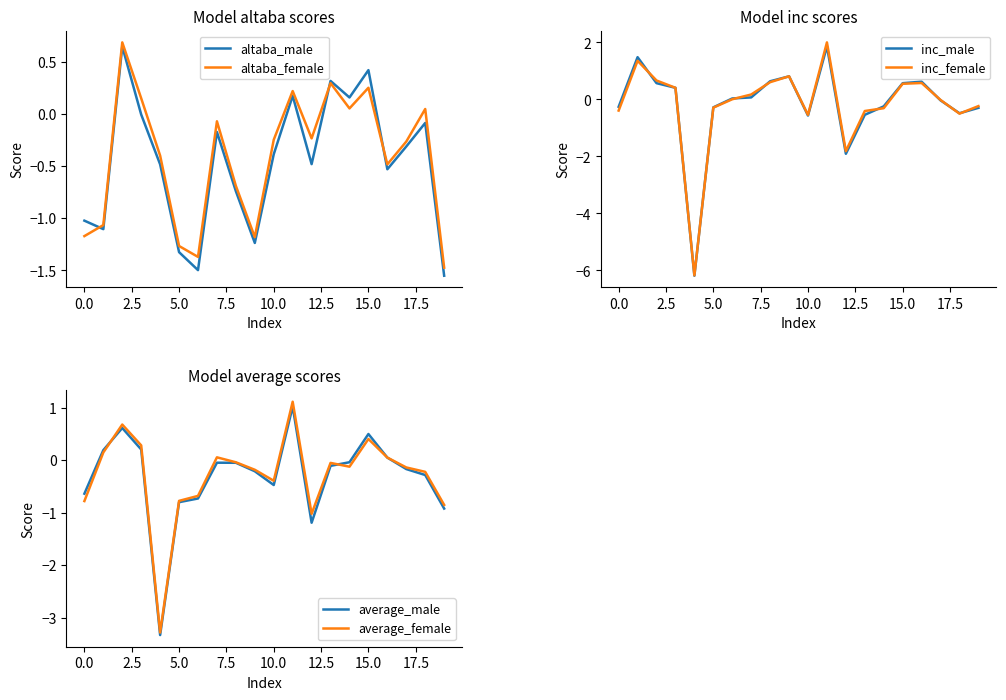

What is the maximum value shown in the chart?

2.0